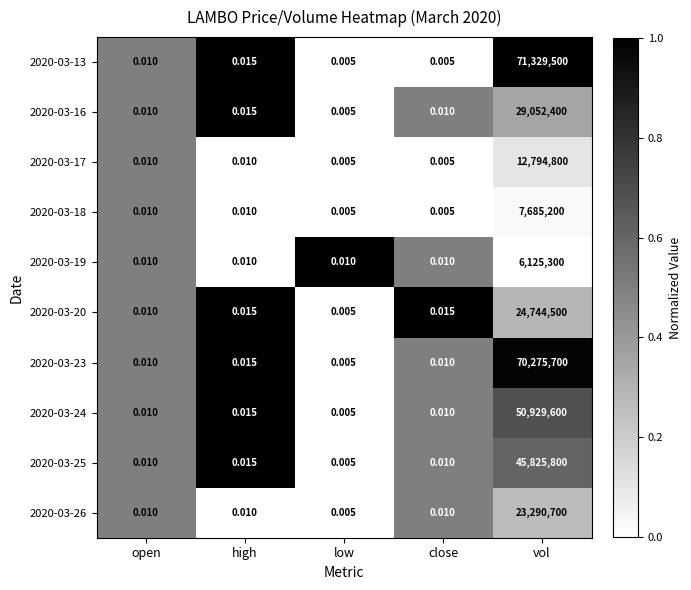

At which category is the sum across all series the highest?

vol